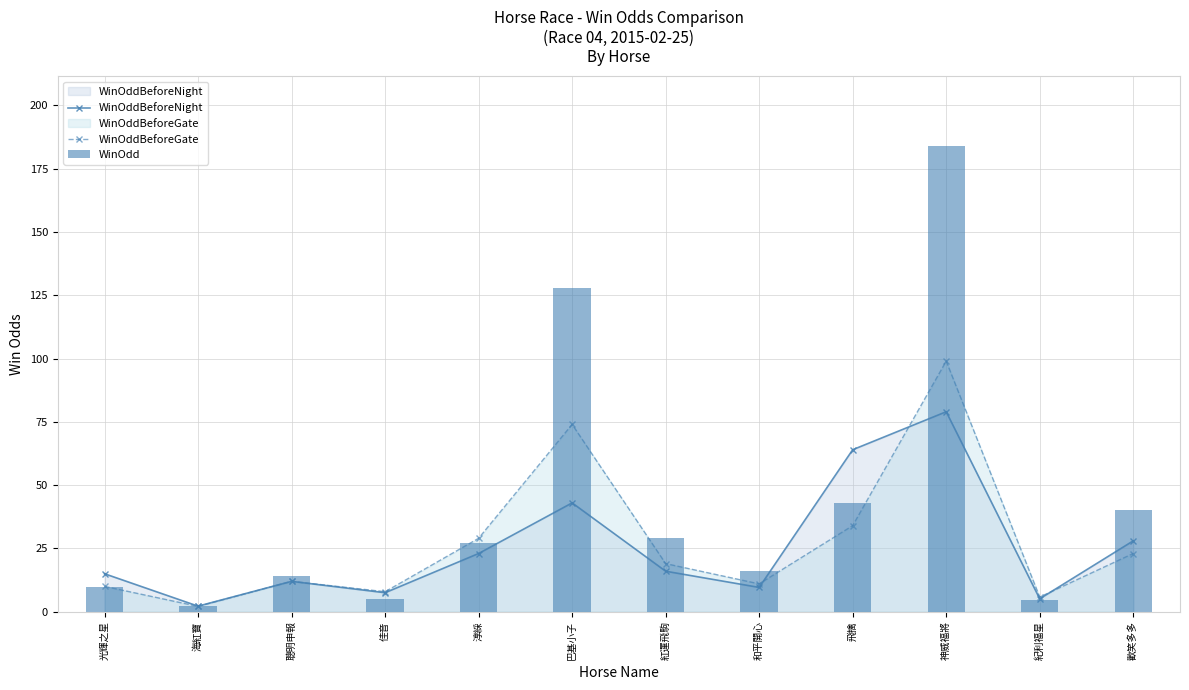

At how many categories does at least one series exceed 38?

4